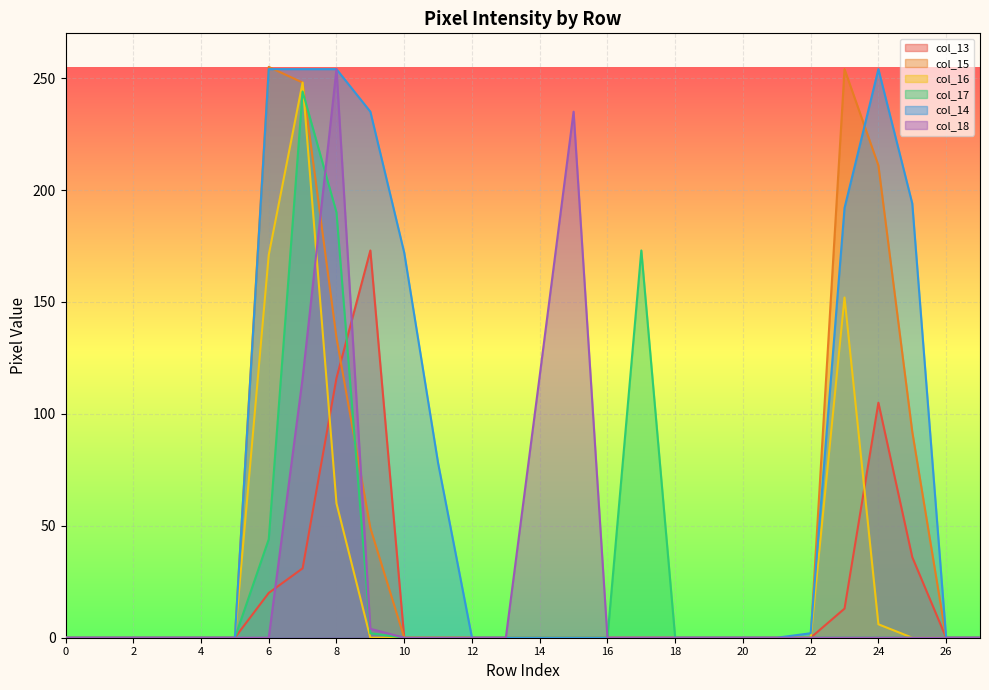

True or false: col_16 and col_15 cross at least once.

False